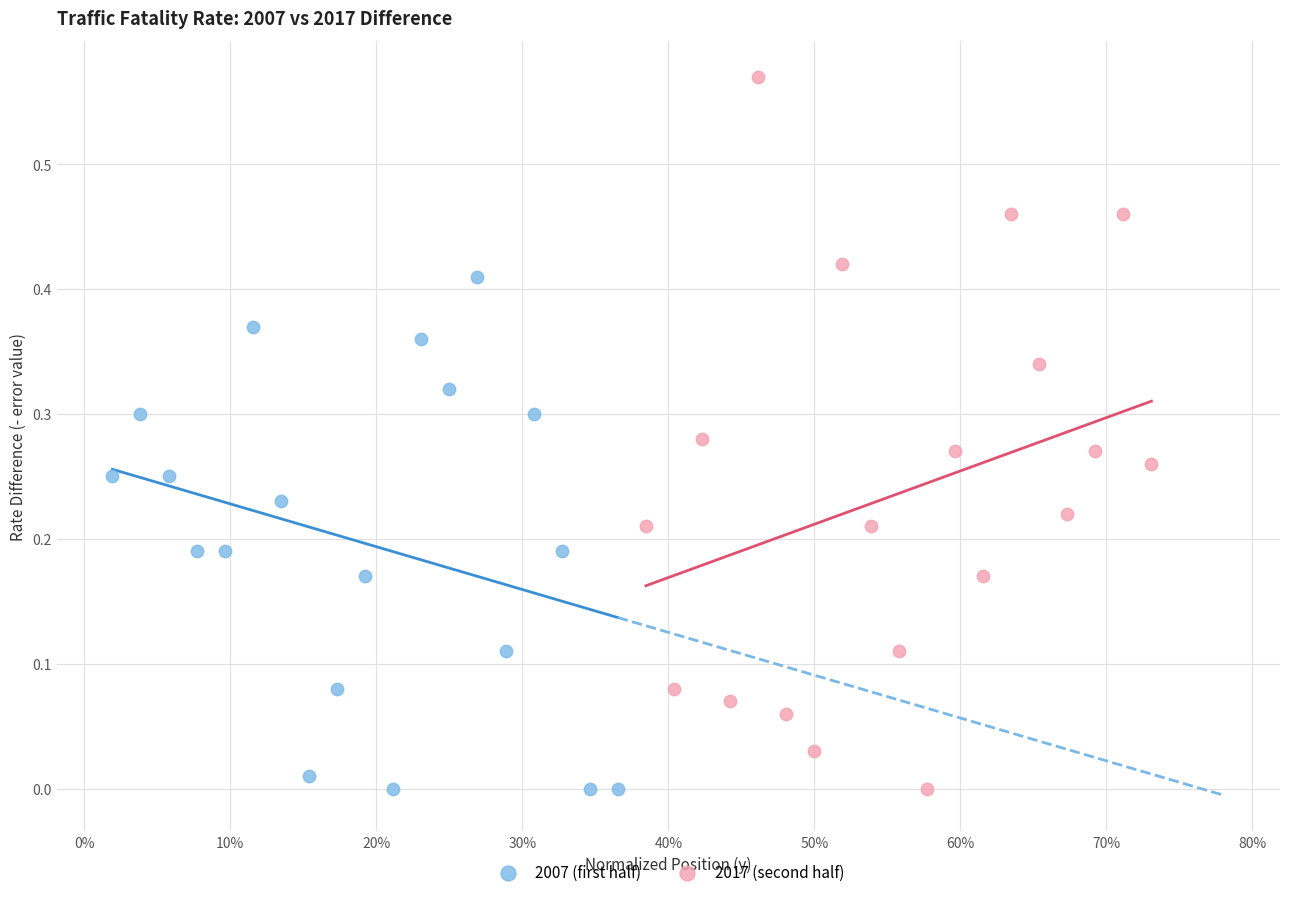

Which series has the largest Y range (max minus min)?

2017 (second half)